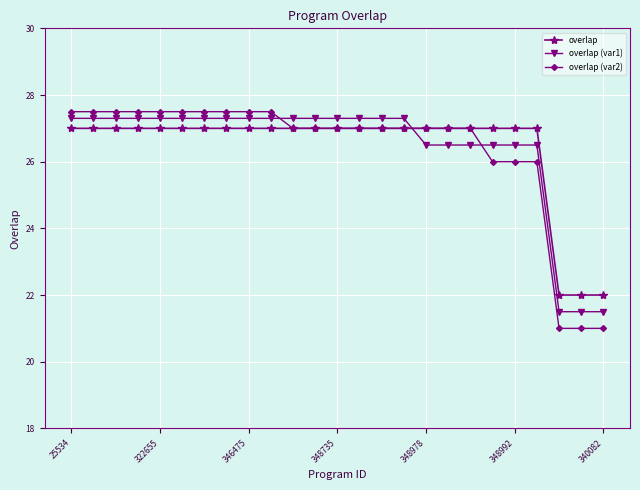

Reading left to right, list all the values displayed in this chart.

overlap: 27.0	27.0	27.0	27.0	27.0	27.0	27.0	27.0	27.0	27.0	27.0	27.0	27.0	27.0	27.0	27.0	27.0	27.0	27.0	27.0	27.0	27.0	22.0	22.0	22.0
overlap (var1): 27.3	27.3	27.3	27.3	27.3	27.3	27.3	27.3	27.3	27.3	27.3	27.3	27.3	27.3	27.3	27.3	26.5	26.5	26.5	26.5	26.5	26.5	21.5	21.5	21.5
overlap (var2): 27.5	27.5	27.5	27.5	27.5	27.5	27.5	27.5	27.5	27.5	27.0	27.0	27.0	27.0	27.0	27.0	27.0	27.0	27.0	26.0	26.0	26.0	21.0	21.0	21.0